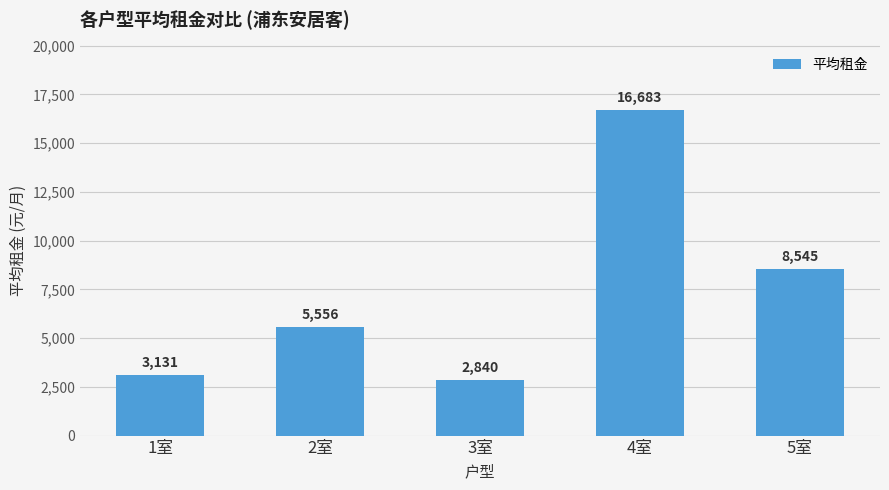

What is the change in value from 1室 to 3室?

-291